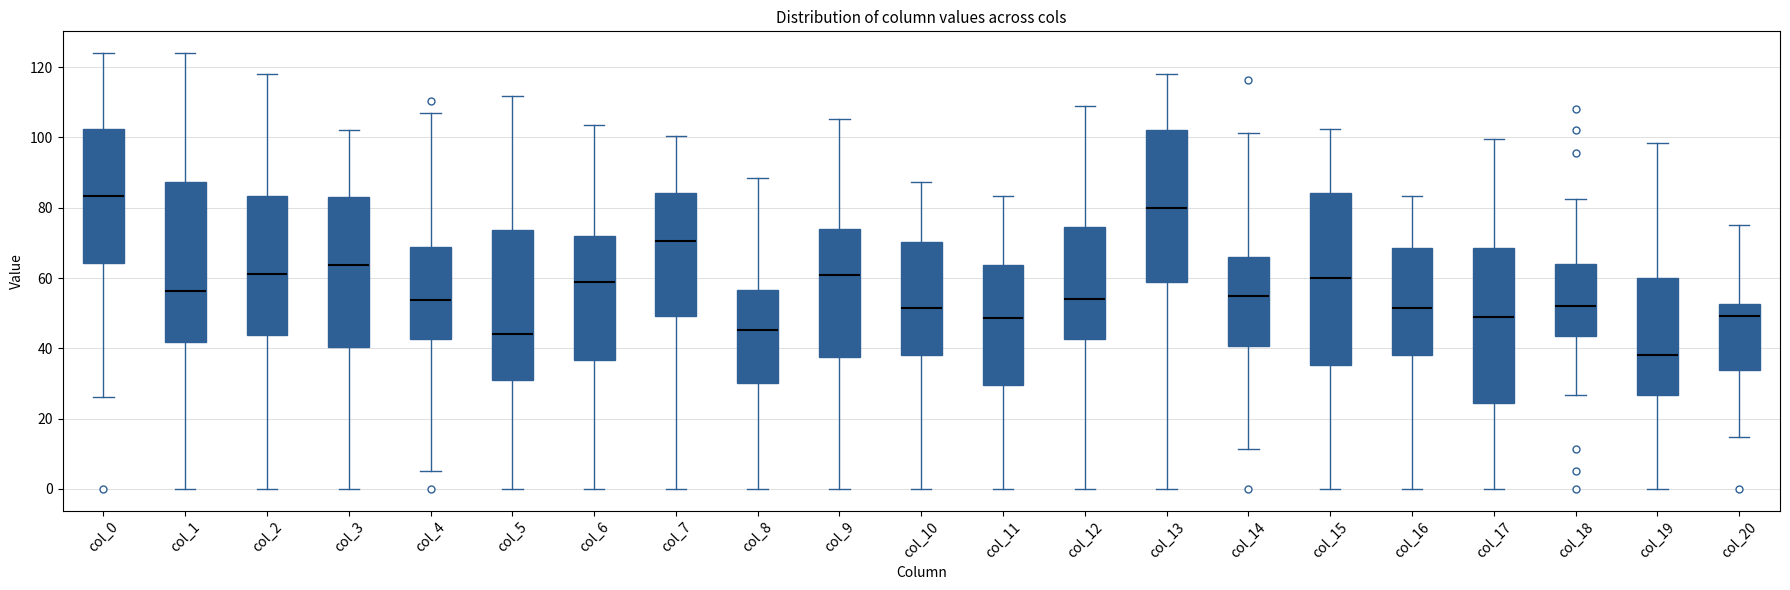

Where is the lower edge of the box for col_10 on the y-axis? The values are not printed on the chart, so give them approximately, as read against the axis.

38